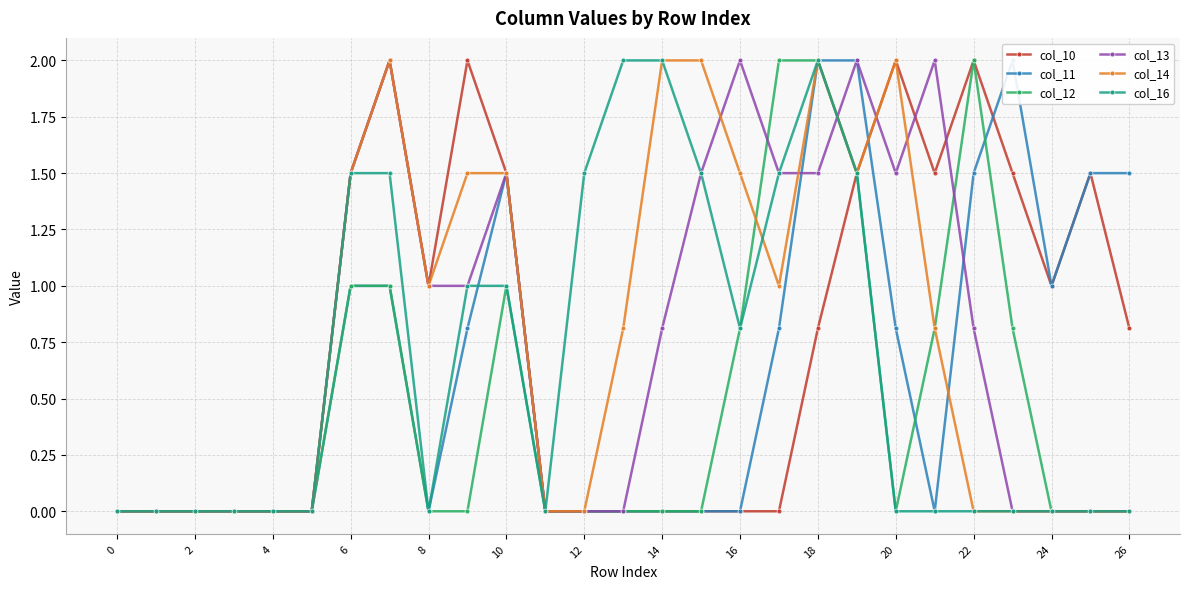

How many positive values does the col_14 series have?

14